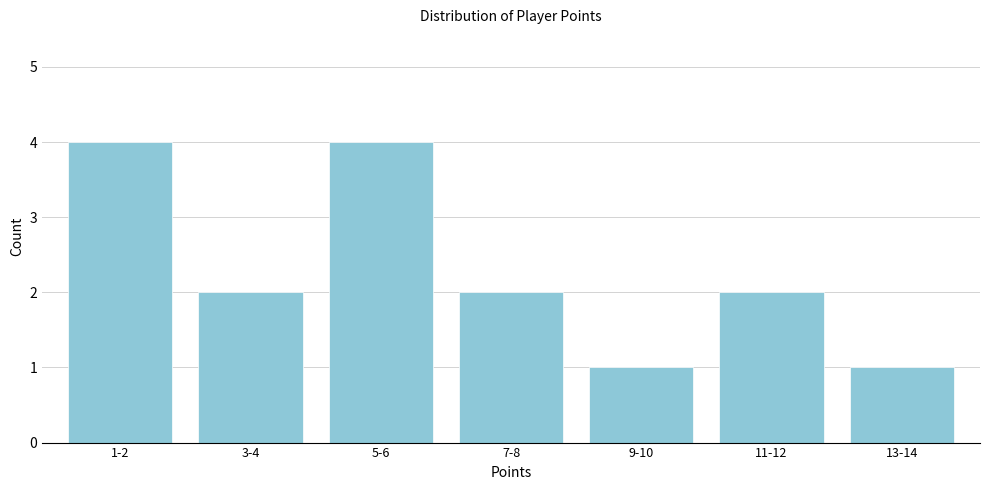

Reading right to left, what are all the values shown in this chart?

13-14=1	11-12=2	9-10=1	7-8=2	5-6=4	3-4=2	1-2=4